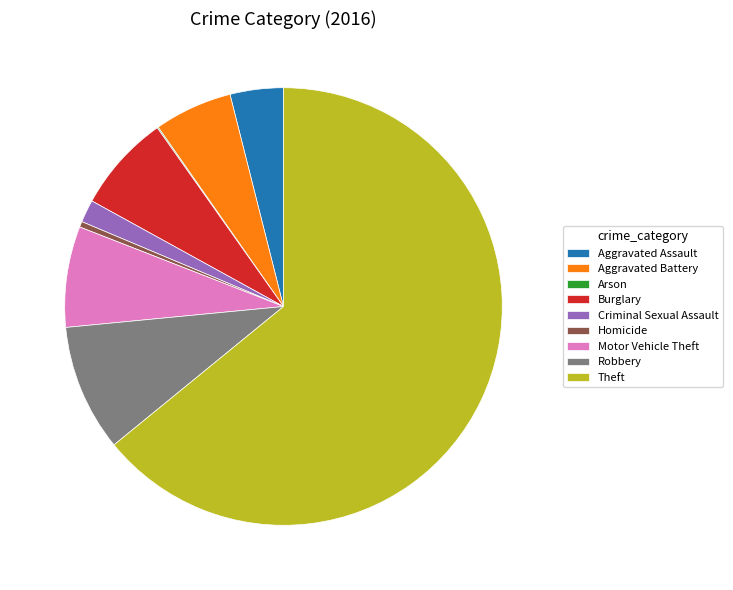

Is it true that Burglary is 7% of the pie?

True